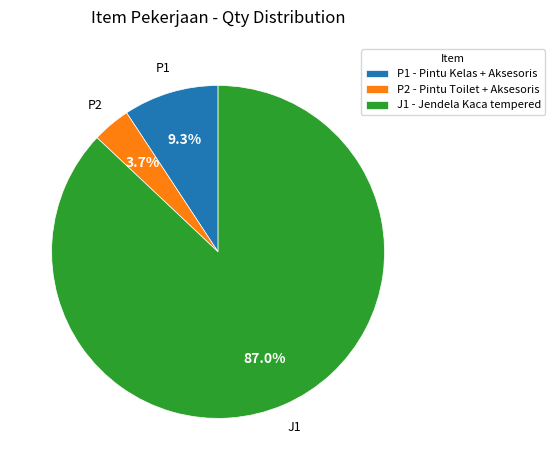

To the nearest percent, what portion does P1 - Pintu Kelas + Aksesoris represent?

9%